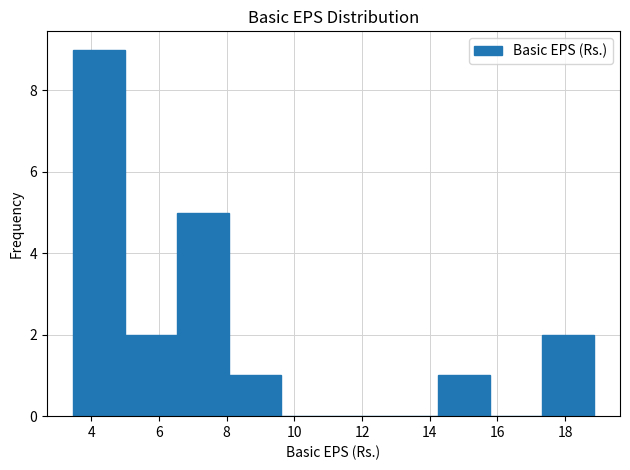

Over which range of the x-axis is the bar tallest?

3.4 to 5.0